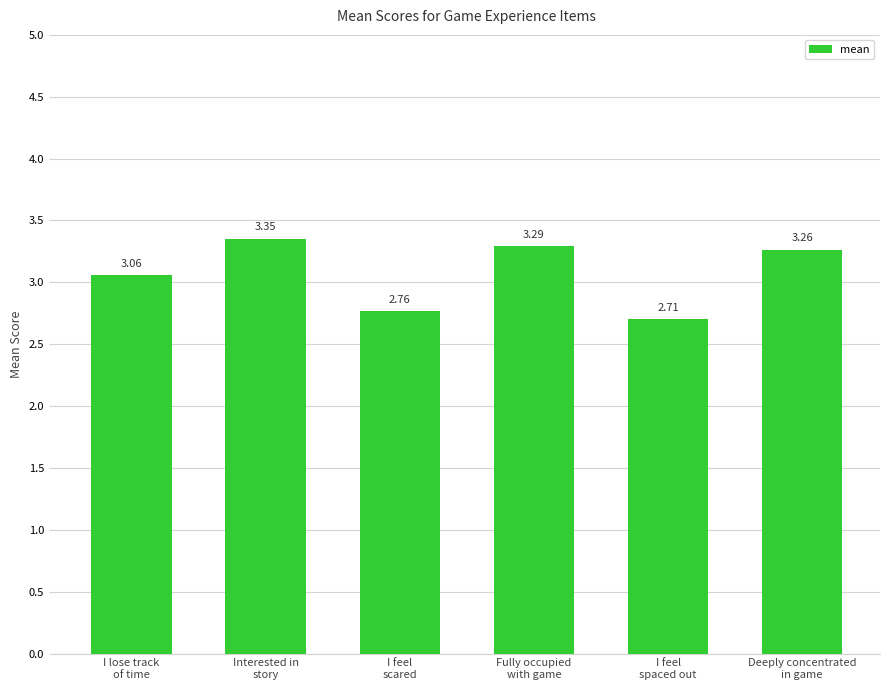

What is the difference between the maximum and minimum values?

0.6